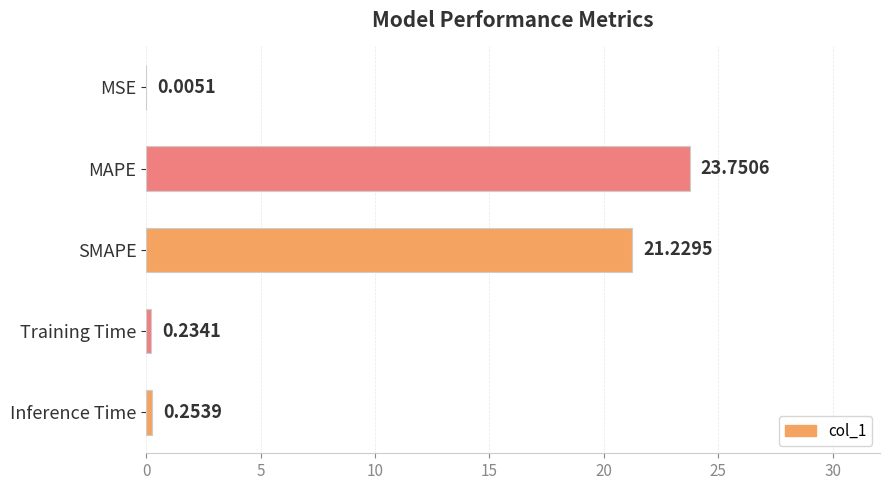

Between Training Time and MAPE, which is larger?

MAPE